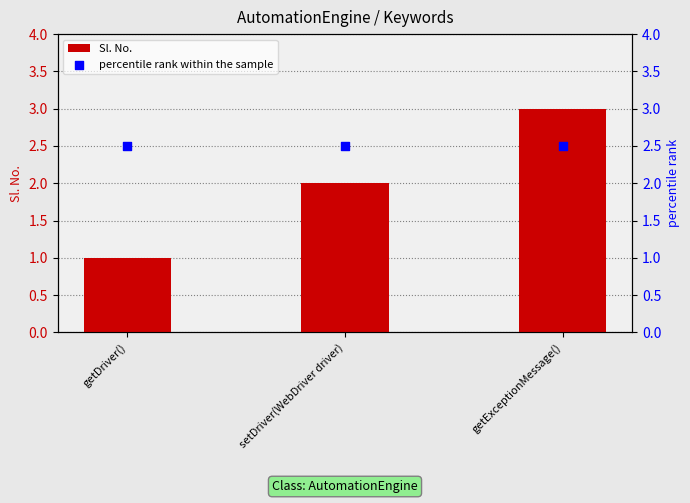

Which series has the largest Y range (max minus min)?

Sl. No.